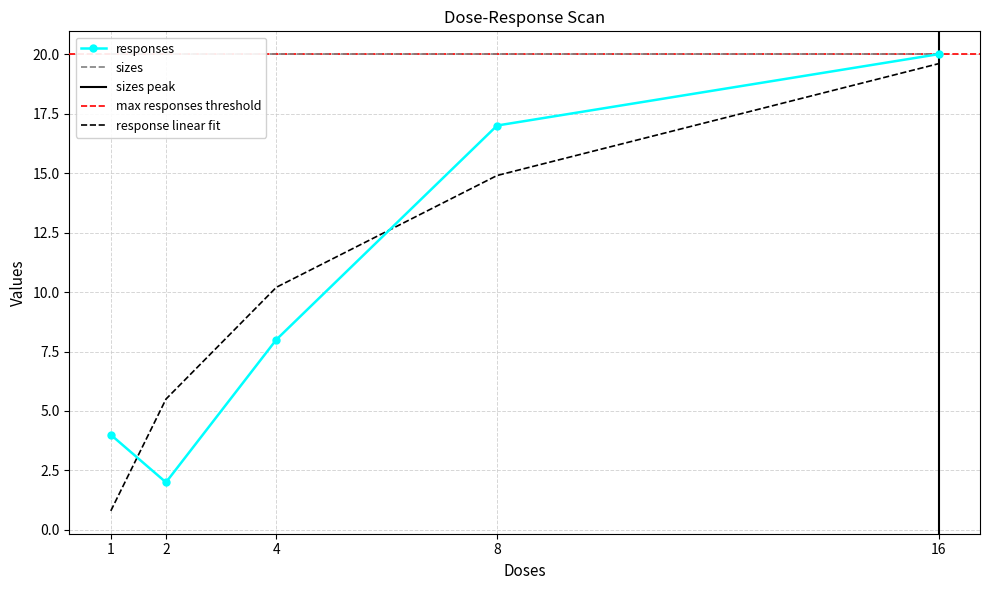

Count the number of values greater than 8.

2